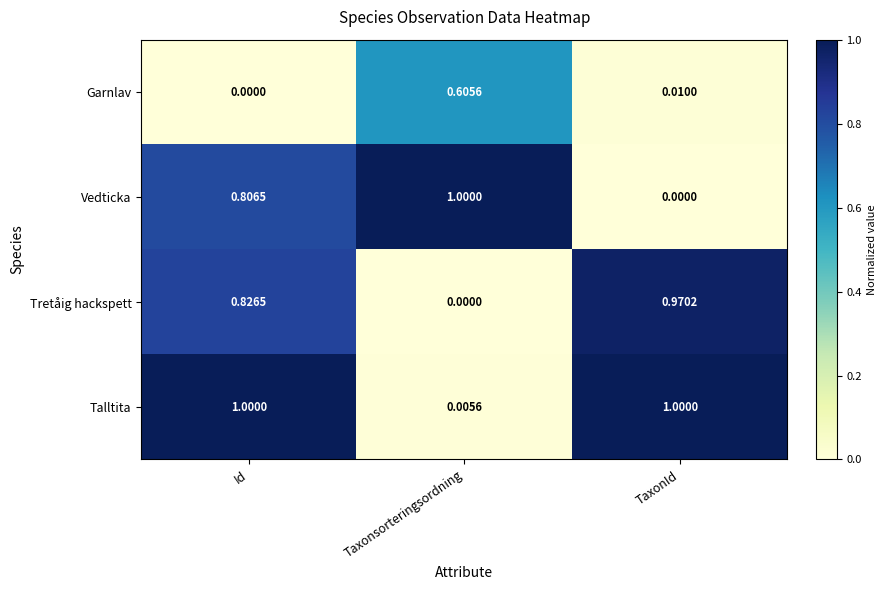

Is the value of Vedticka at Taxonsorteringsordning greater than the value of Garnlav at TaxonId?

Yes